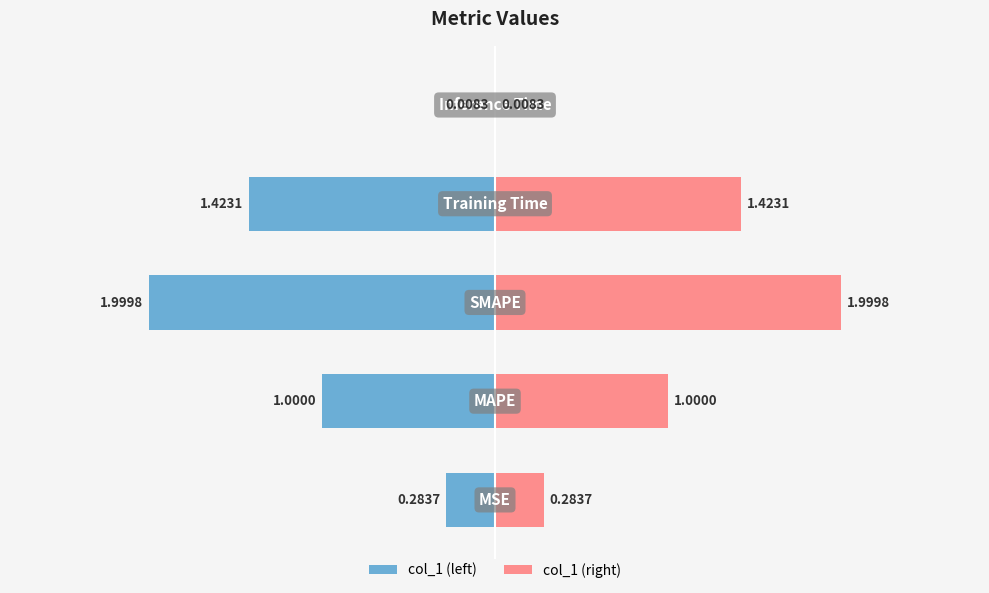

The value of col_1 (mirror) at 0 is 0.3. True or false?

True